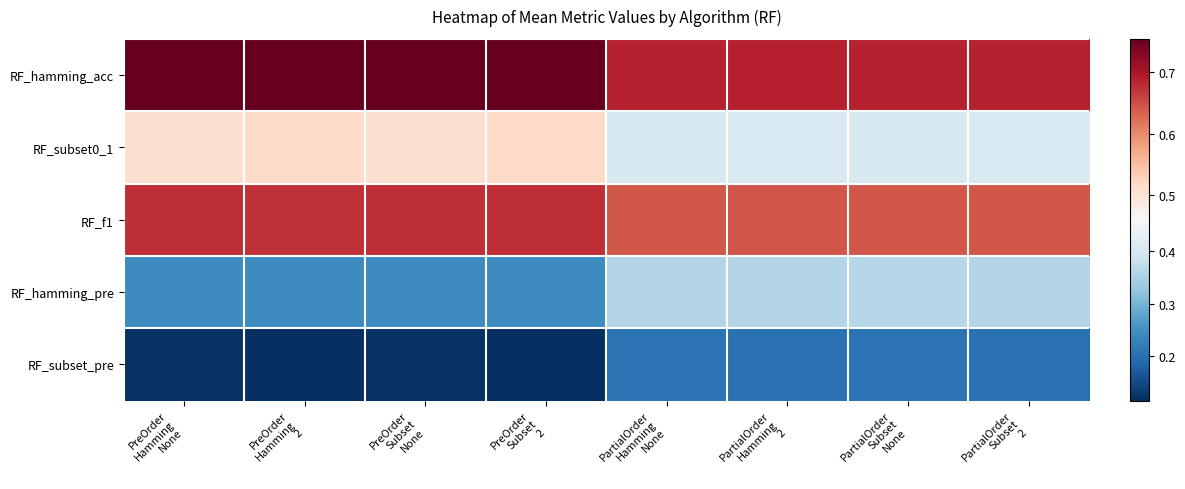

Count the number of categories in the chart.

8